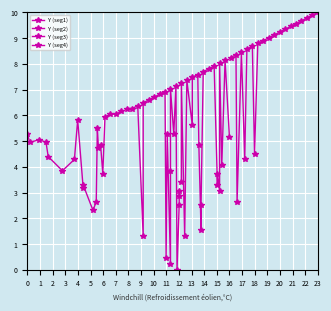

What is the value of the Y (seg1) point at the 14th from the left?

4.7